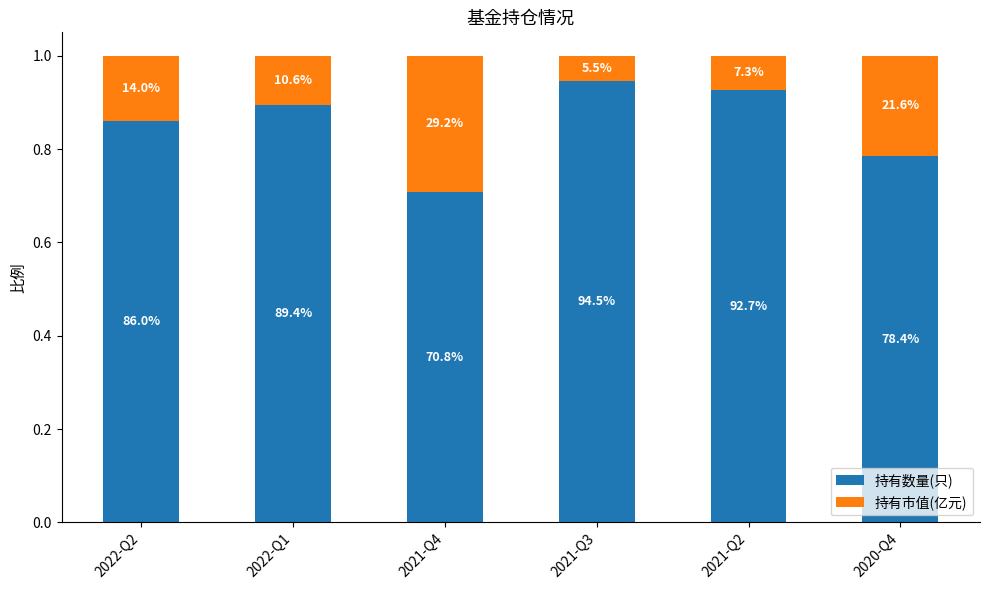

How many bars are there in total?

6